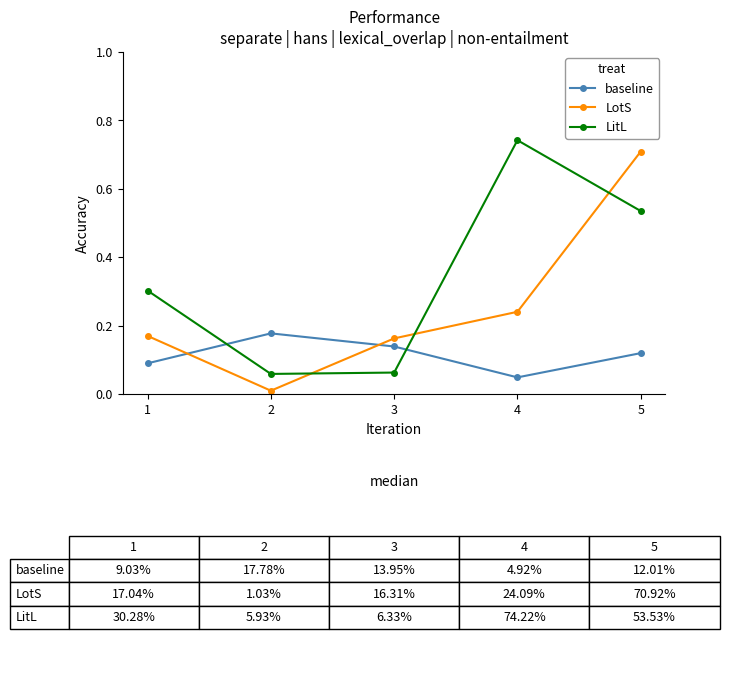

At 3, list the series in order from largest to smallest.

LotS, baseline, LitL